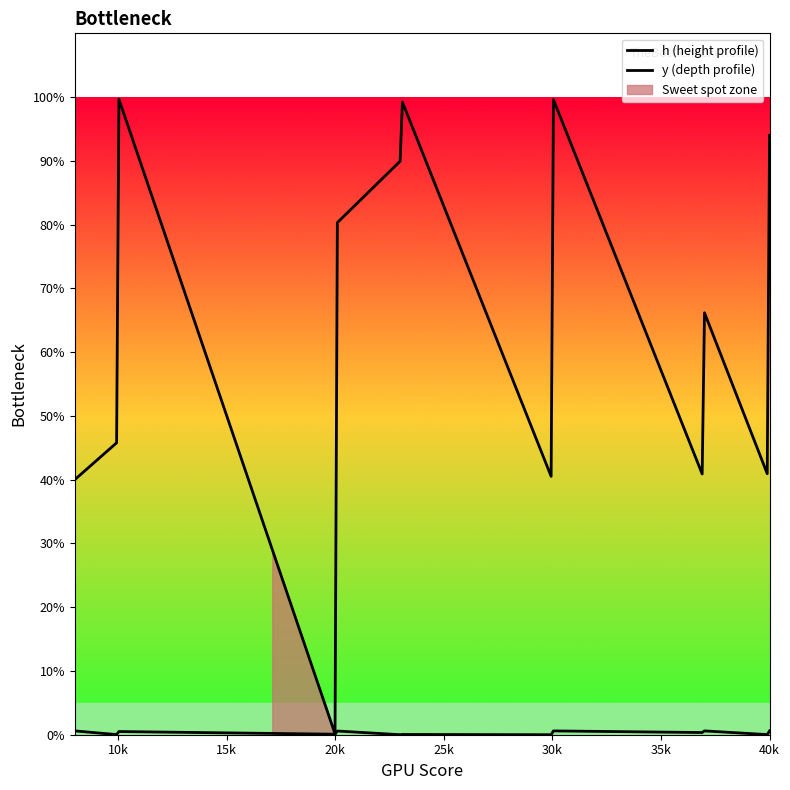

Is it true that h equals 4019 at 3?

False